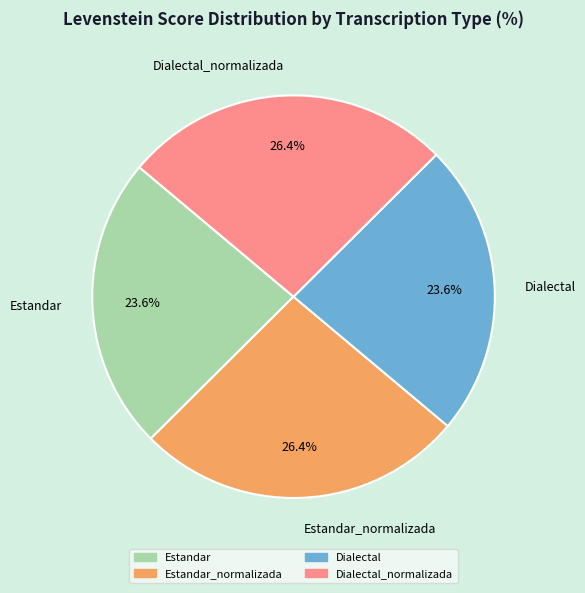

What percentage is the Estandar_normalizada slice, to the nearest percent?

26%